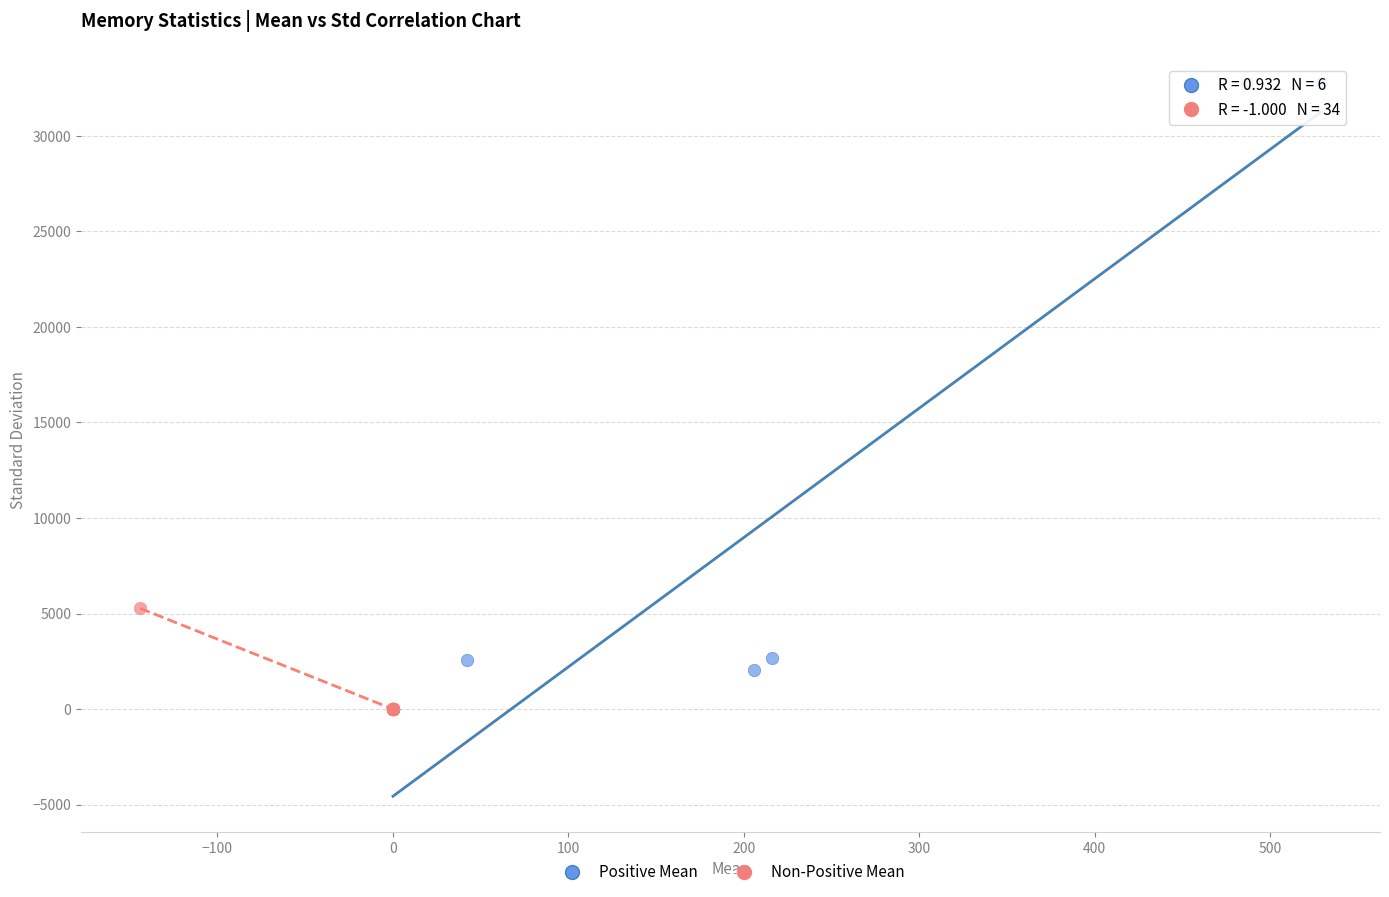

Which series has the largest Y range (max minus min)?

Positive Mean